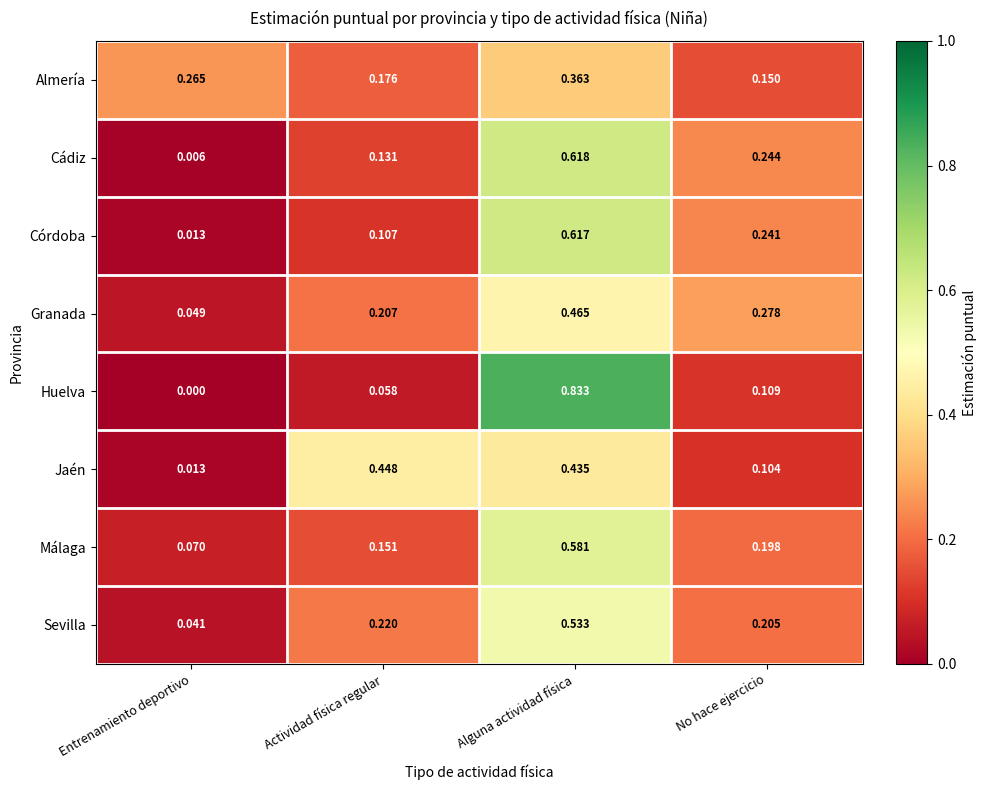

Is the value of Córdoba at Entrenamiento deportivo greater than the value of Almería at No hace ejercicio?

No